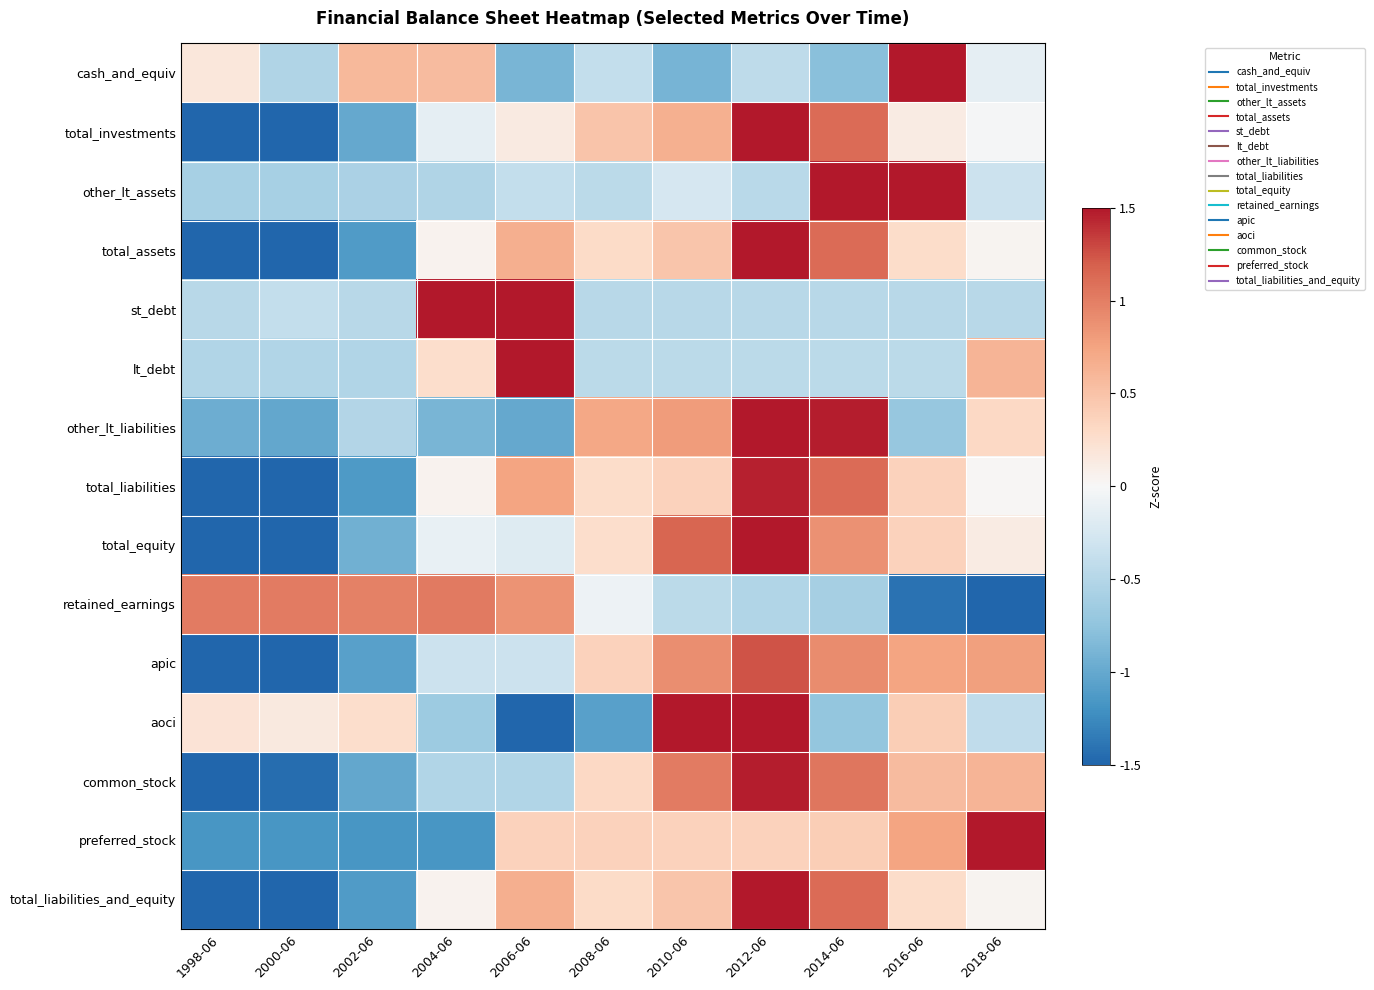

At how many categories does at least one series exceed 0?

11